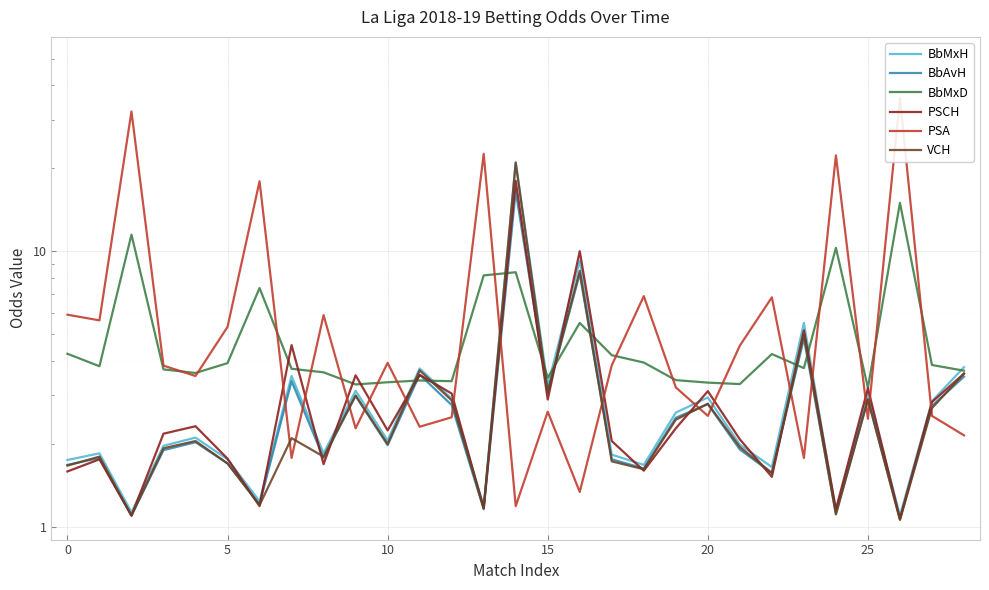

At which category is the sum across all series the highest?

14